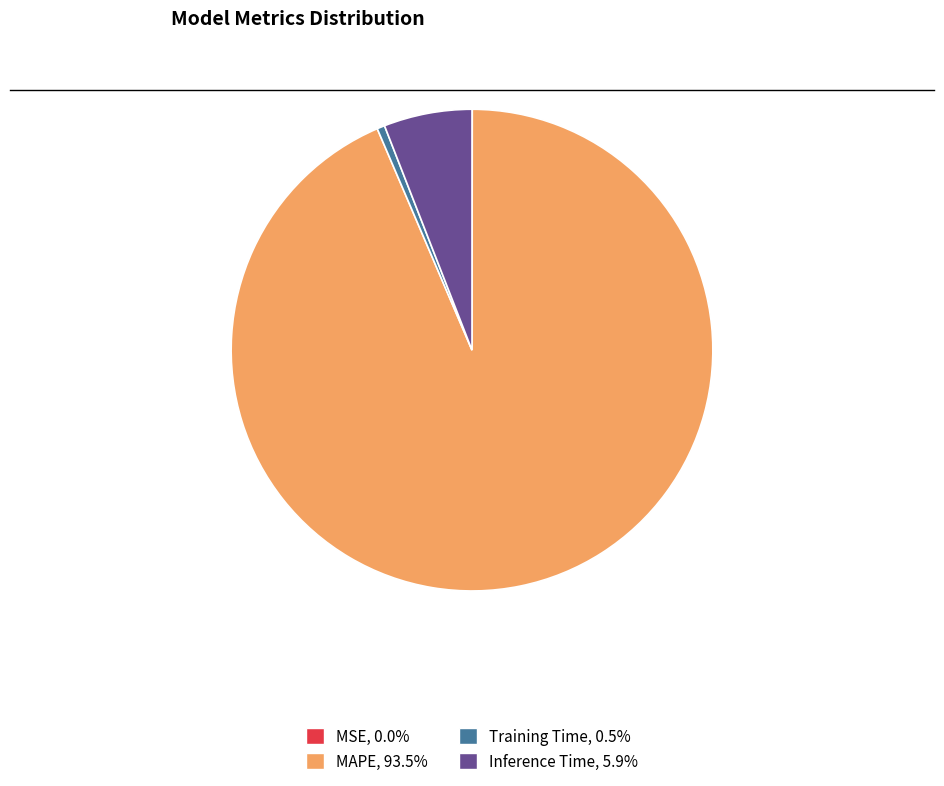

Is there any slice that represents more than half of the pie?

Yes